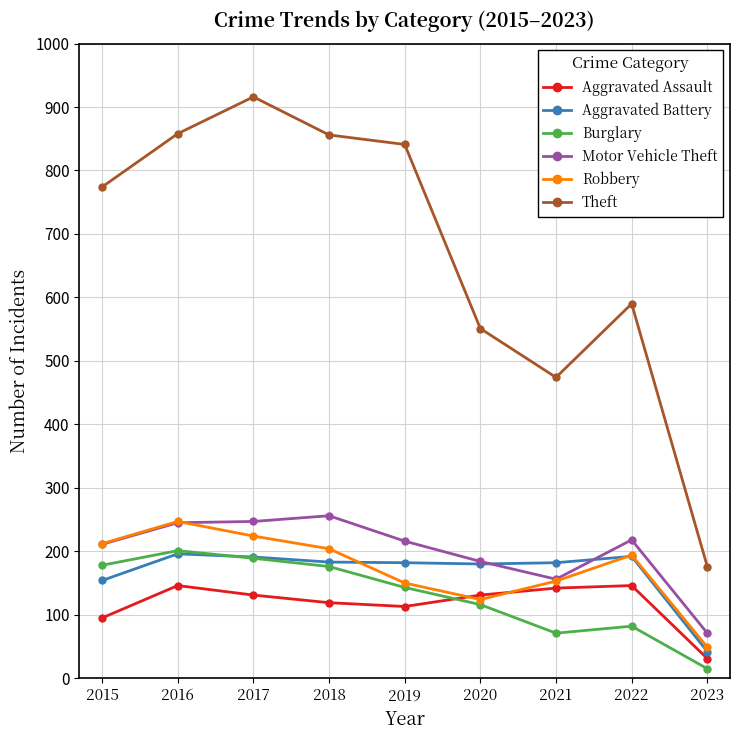

What is the total value across all series at 2019?

1645